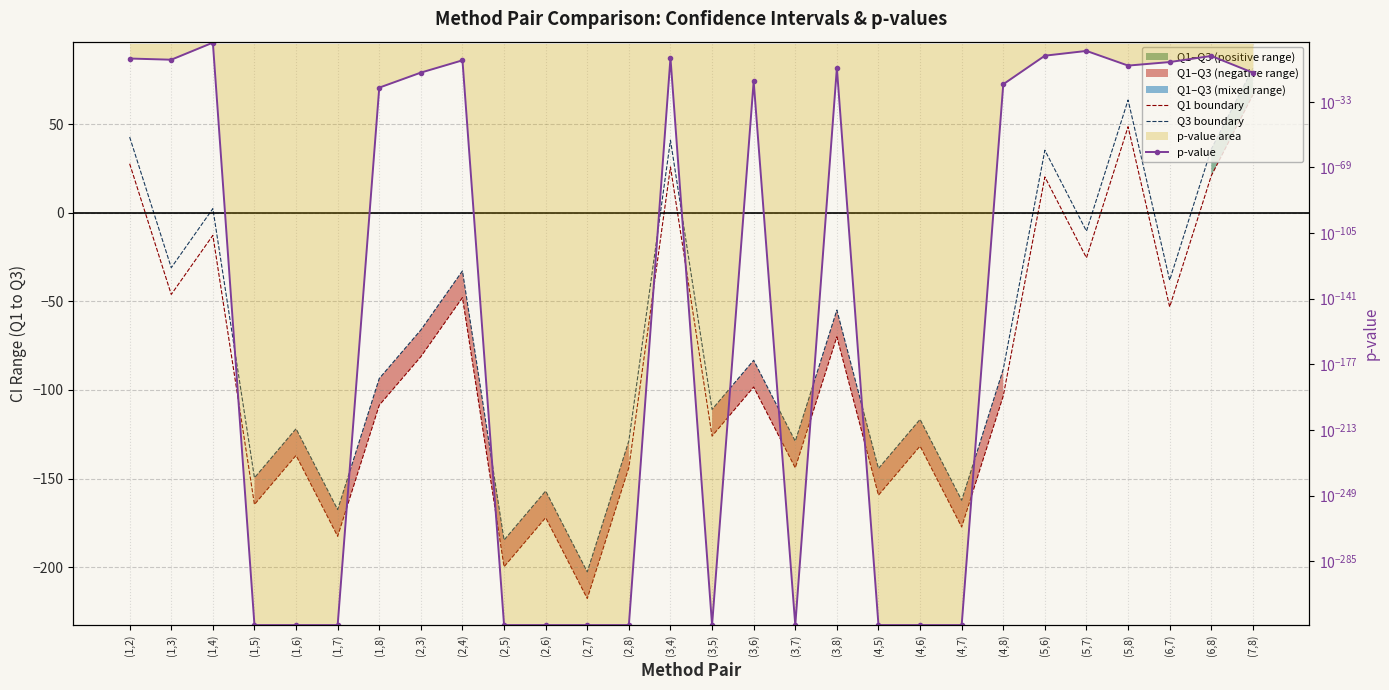

Reading left to right, what are all the values shown in this chart?

Q1 boundary: (1,2)=27.6	(1,3)=-46.1	(1,4)=-12.8	(1,5)=-164.7	(1,6)=-137.0	(1,7)=-182.6	(1,8)=-108.6	(2,3)=-81.3	(2,4)=-47.9	(2,5)=-199.8	(2,6)=-172.1	(2,7)=-217.7	(2,8)=-143.8	(3,4)=25.8	(3,5)=-126.1	(3,6)=-98.4	(3,7)=-144.0	(3,8)=-70.0	(4,5)=-159.4	(4,6)=-131.7	(4,7)=-177.3	(4,8)=-103.4	(5,6)=20.2	(5,7)=-25.5	(5,8)=48.5	(6,7)=-53.2	(6,8)=20.8	(7,8)=66.4
Q3 boundary: (1,2)=42.7	(1,3)=-31.1	(1,4)=2.3	(1,5)=-149.6	(1,6)=-121.9	(1,7)=-167.5	(1,8)=-93.6	(2,3)=-66.2	(2,4)=-32.8	(2,5)=-184.7	(2,6)=-157.0	(2,7)=-202.7	(2,8)=-128.7	(3,4)=40.9	(3,5)=-111.0	(3,6)=-83.3	(3,7)=-128.9	(3,8)=-55.0	(4,5)=-144.3	(4,6)=-116.6	(4,7)=-162.3	(4,8)=-88.3	(5,6)=35.2	(5,7)=-10.4	(5,8)=63.6	(6,7)=-38.1	(6,8)=35.9	(7,8)=81.5
p-value: (1,2)=0.0	(1,3)=0.0	(1,4)=0.3	(1,5)=0.0	(1,6)=0.0	(1,7)=0.0	(1,8)=0.0	(2,3)=0.0	(2,4)=0.0	(2,5)=0.0	(2,6)=0.0	(2,7)=0.0	(2,8)=0.0	(3,4)=0.0	(3,5)=0.0	(3,6)=0.0	(3,7)=0.0	(3,8)=0.0	(4,5)=0.0	(4,6)=0.0	(4,7)=0.0	(4,8)=0.0	(5,6)=0.0	(5,7)=0.0	(5,8)=0.0	(6,7)=0.0	(6,8)=0.0	(7,8)=0.0